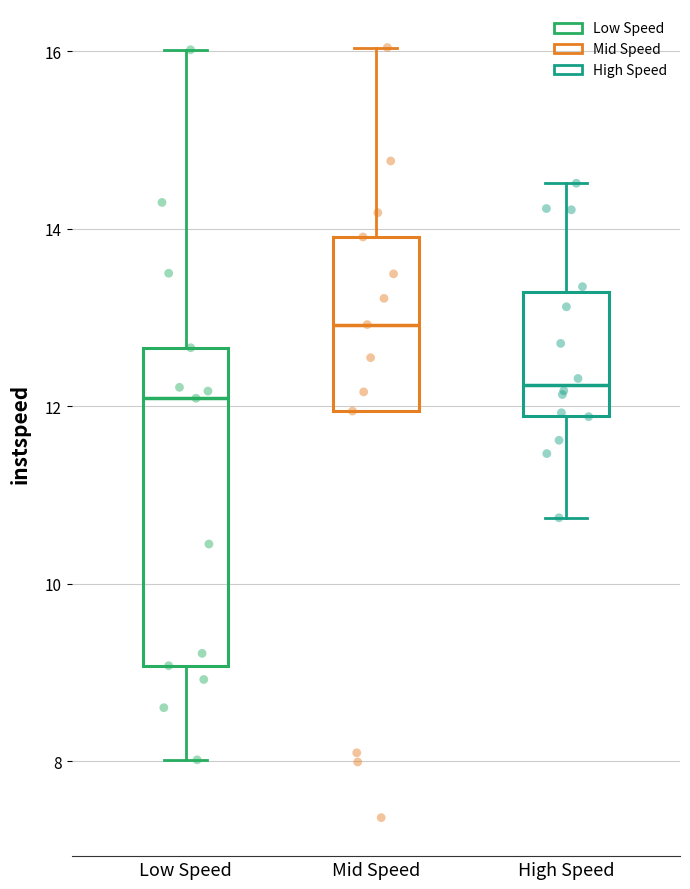

Where does the upper whisker of the box for Low Speed end on the y-axis? The values are not printed on the chart, so give them approximately, as read against the axis.

16.0